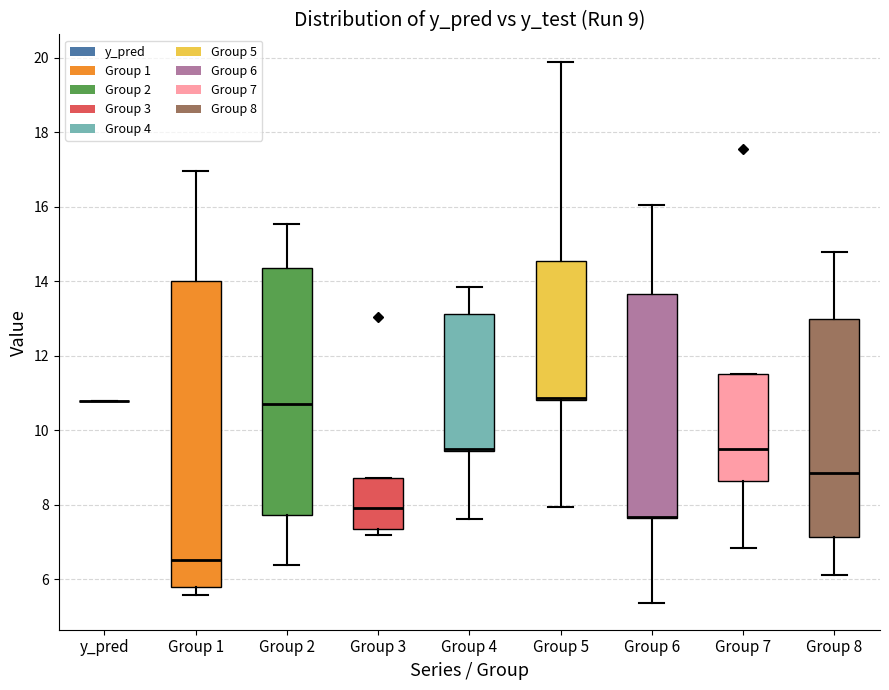

Comparing the boxes themselves (not the whiskers), which one is the tallest?

Group 1